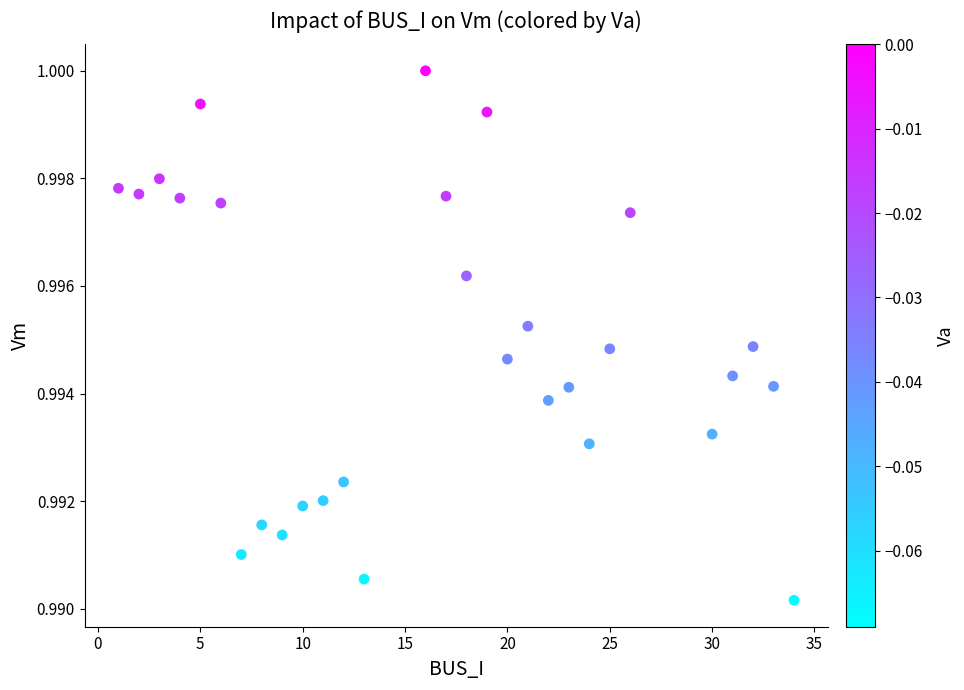

What is the range of X values (max minus min)?

33.0